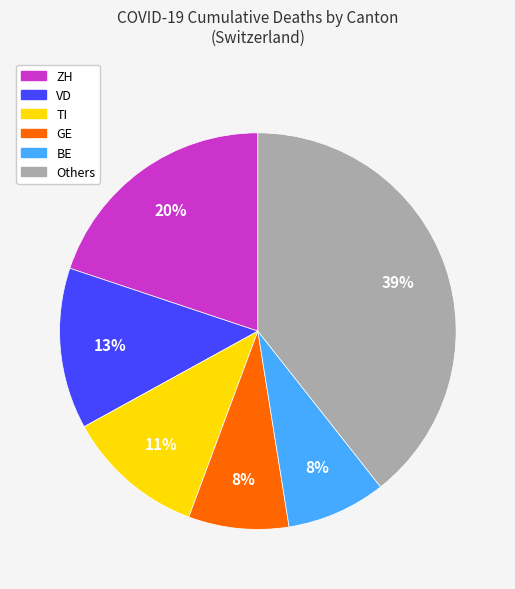

Does any single category account for the majority?

No